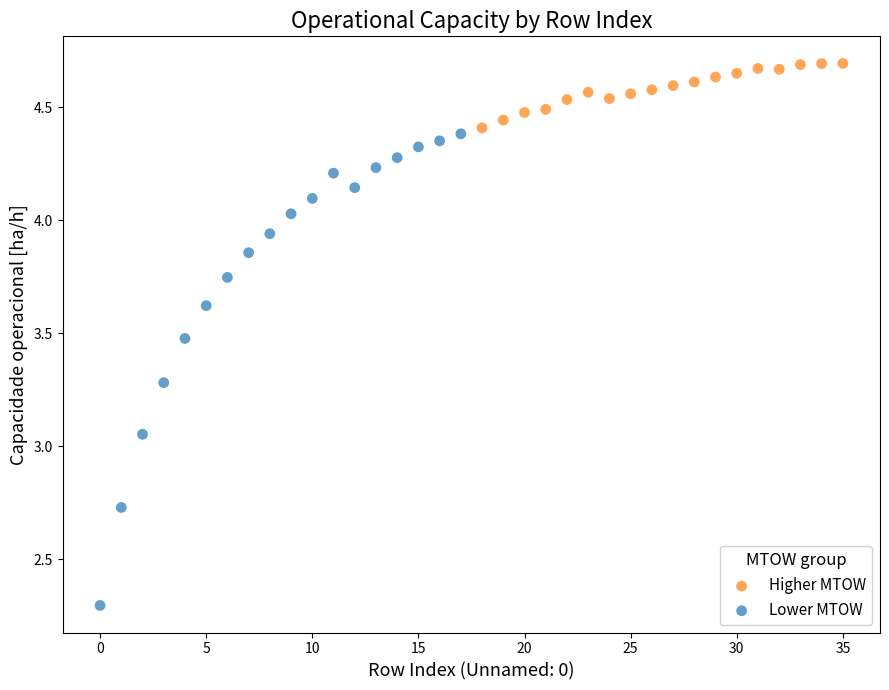

Which series reaches the minimum Y coordinate?

Lower MTOW